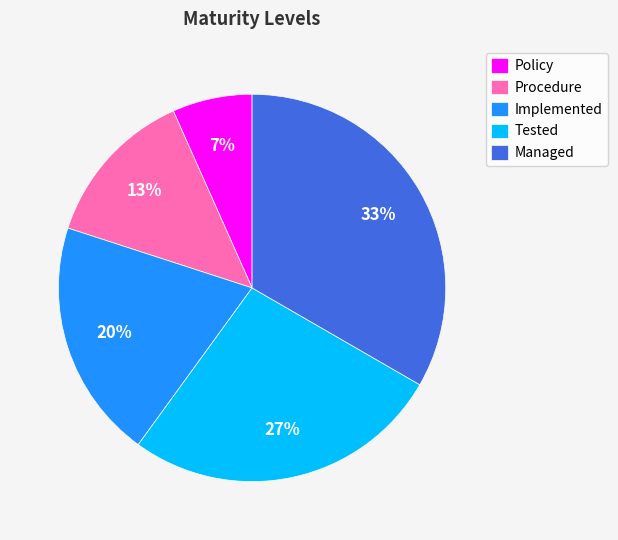

Is there any slice that represents more than half of the pie?

No